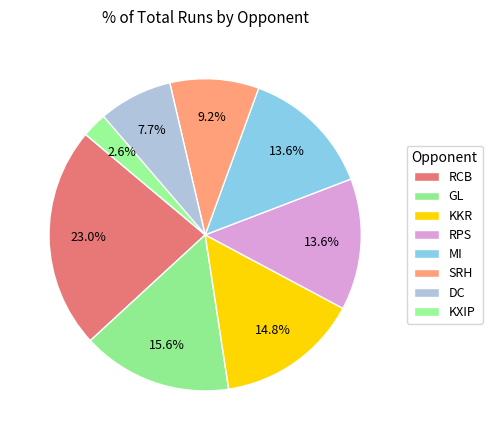

Does RCB represent more than half of the total?

No